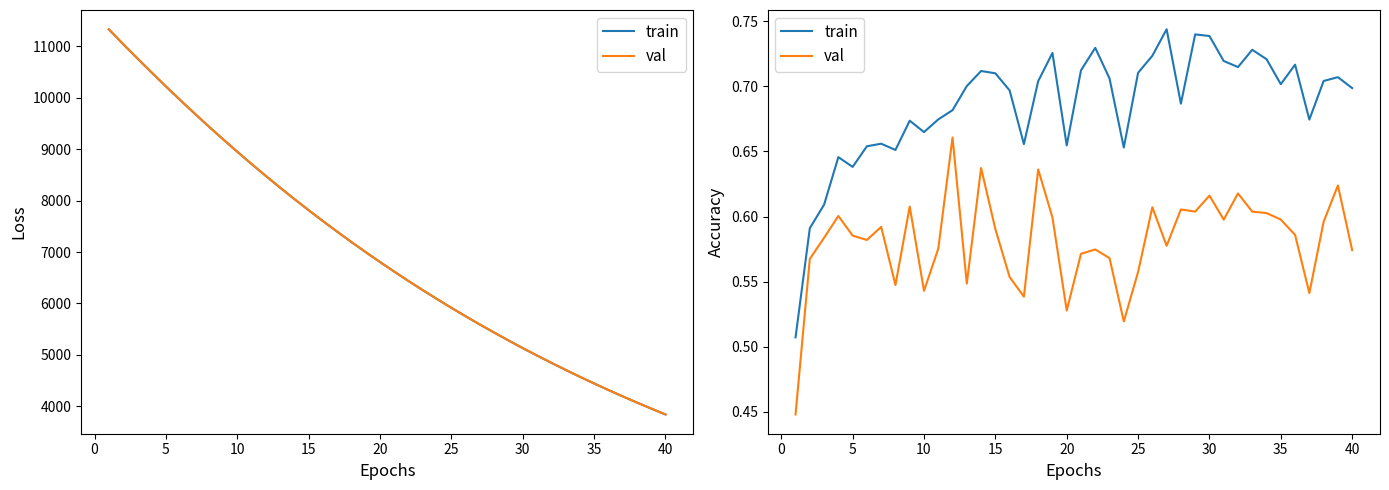

Which series has the largest range (max minus min)?

train